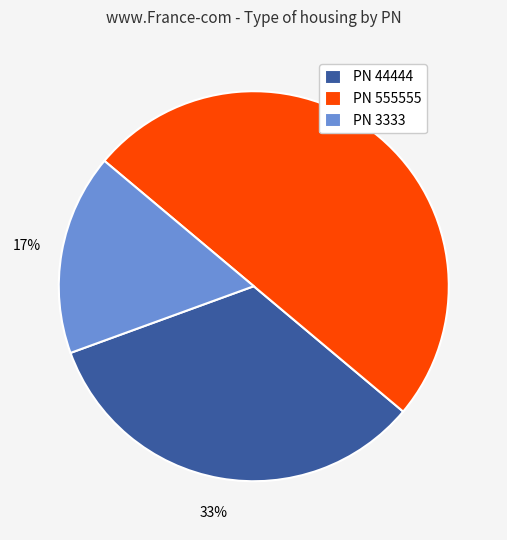

Count the number of slices in the pie.

3